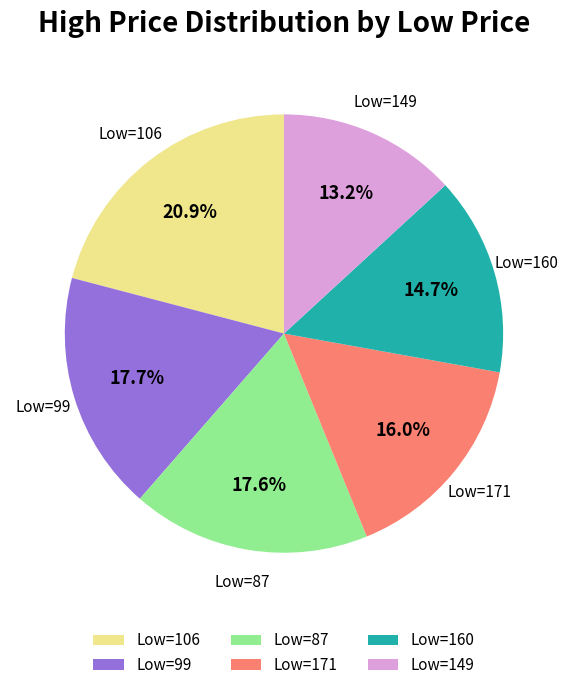

What is the largest slice in the pie chart?

Low=106